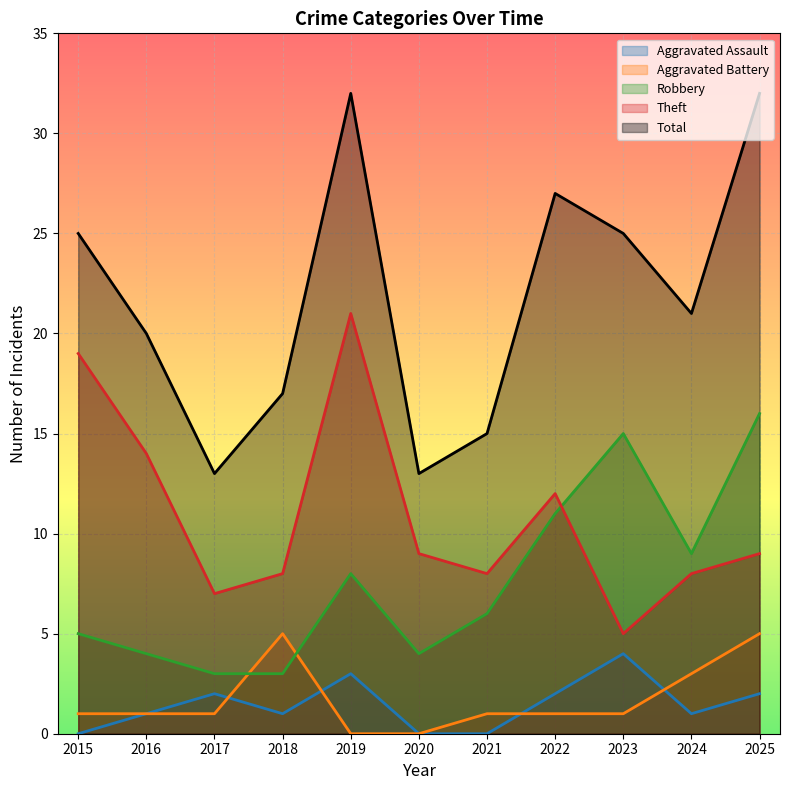

True or false: Aggravated Assault has more than 1 interior local peaks.

True